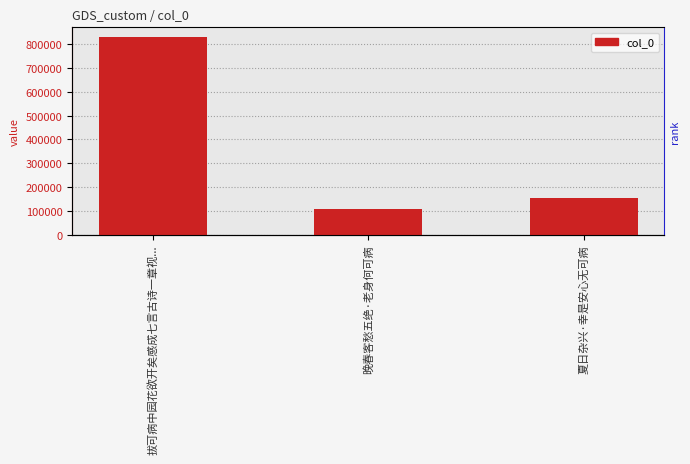

How many data points are less than 153690?

1